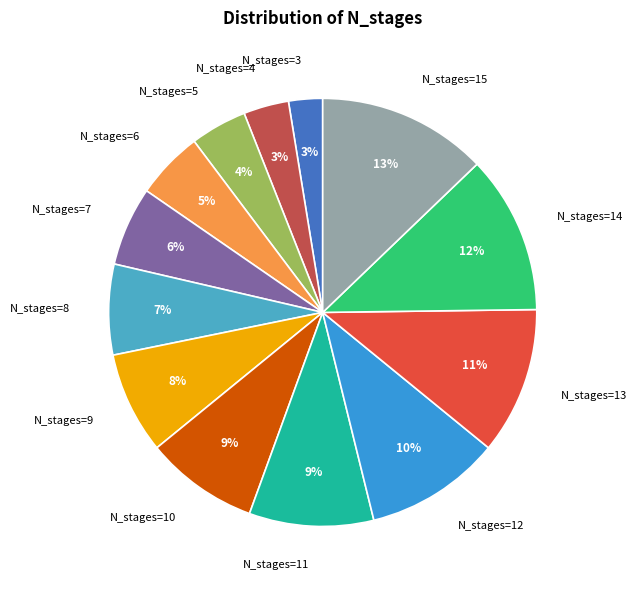

How many segments does this pie chart have?

13